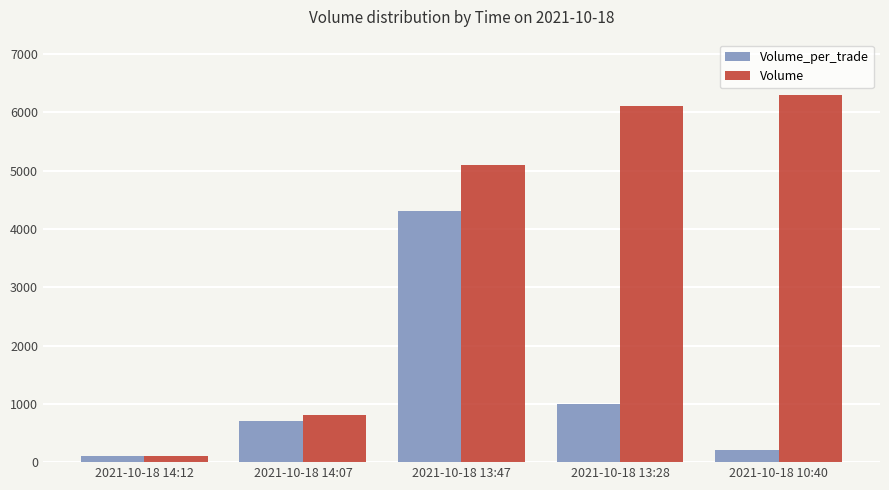

Reading left to right, list all the values displayed in this chart.

Volume_per_trade: 2021-10-18 14:12=100	2021-10-18 14:07=700	2021-10-18 13:47=4300	2021-10-18 13:28=1000	2021-10-18 10:40=200
Volume: 2021-10-18 14:12=100	2021-10-18 14:07=800	2021-10-18 13:47=5100	2021-10-18 13:28=6100	2021-10-18 10:40=6300